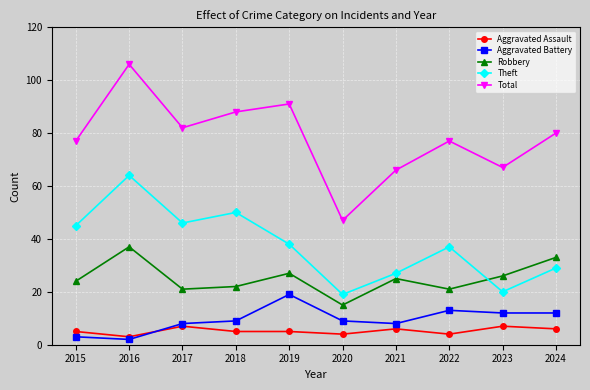

At which category is the sum across all series the highest?

2016